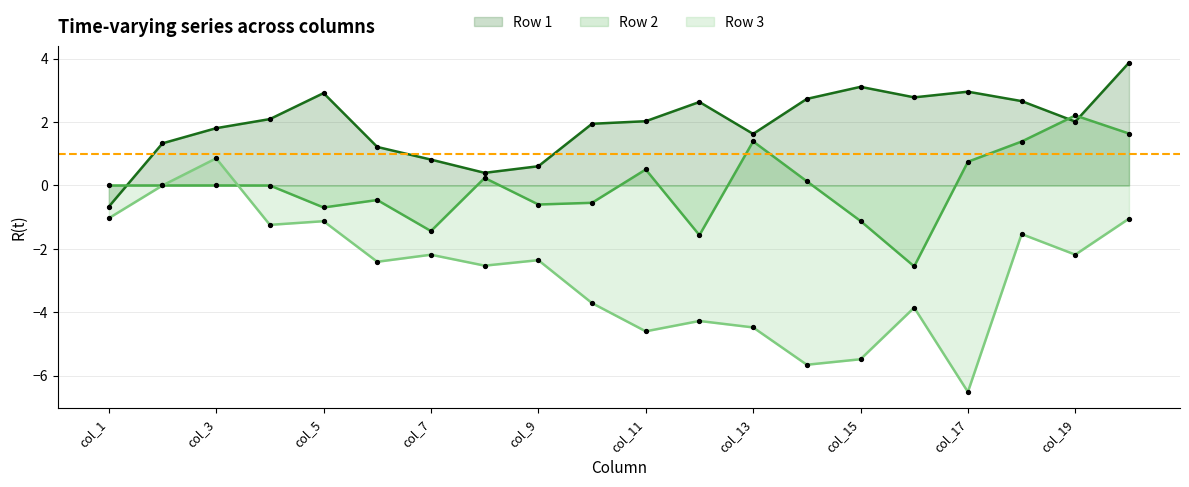

Is the value of Row 2 at col_5 greater than the value of Row 1 at col_11?

No